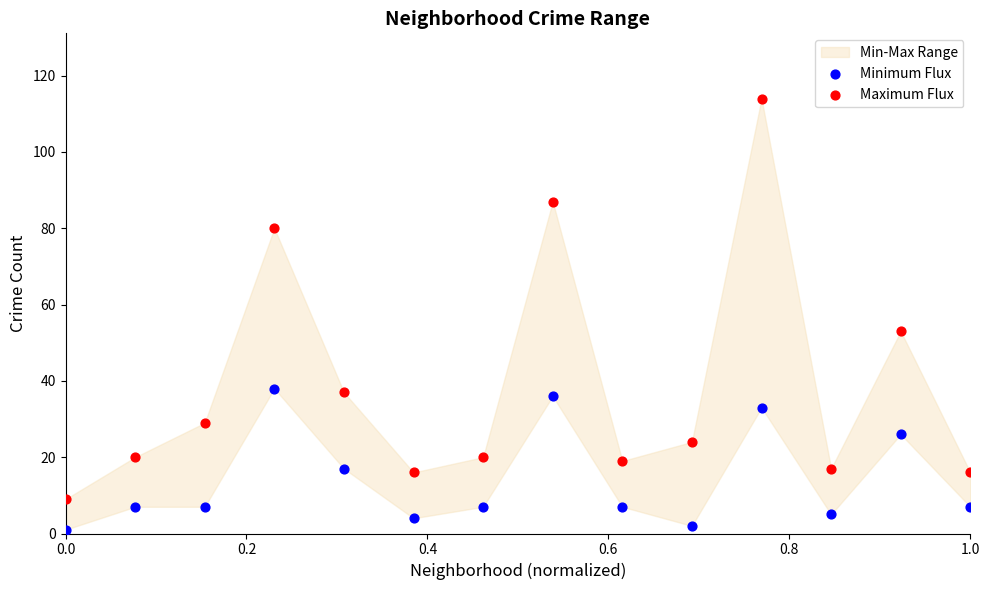

Across all data points, what is the range of Y values (max minus min)?

113